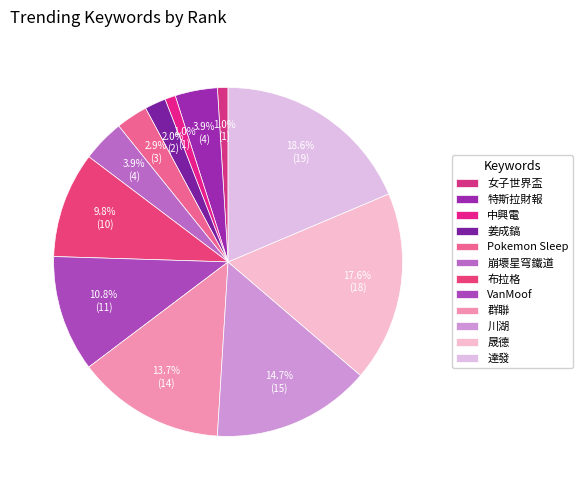

To the nearest percent, what percentage of the pie is 晟德?

18%